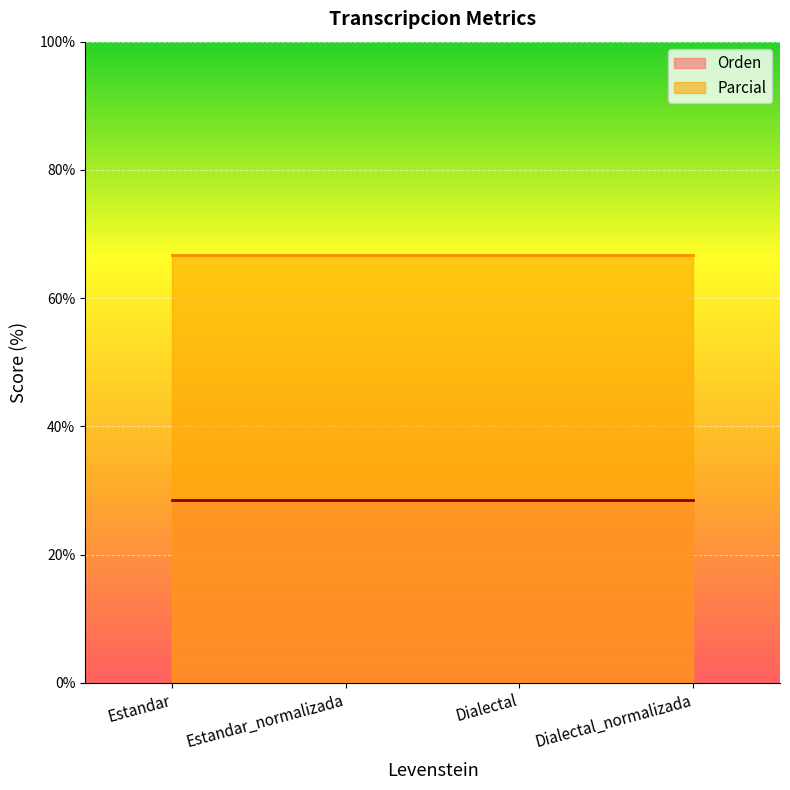

Which series has the widest spread of values?

Orden